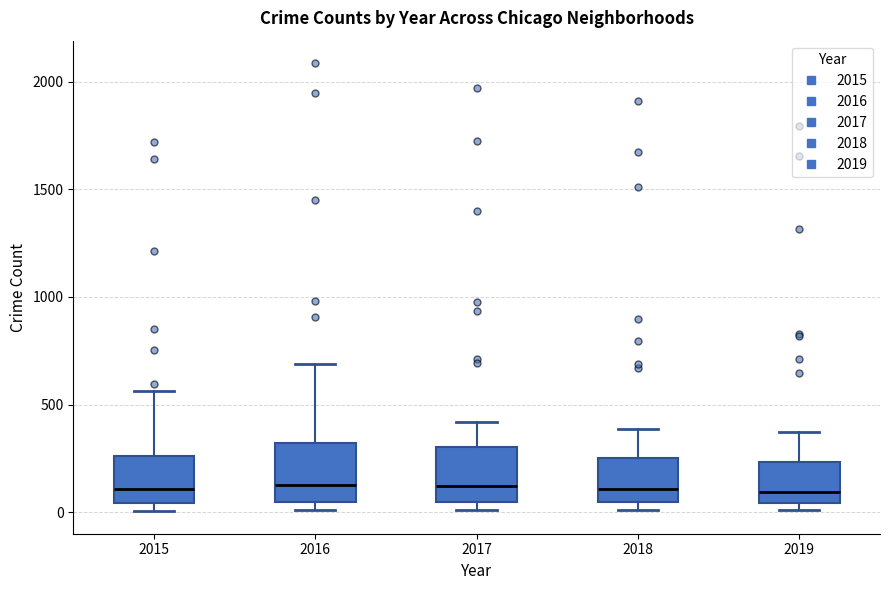

Reading left to right, read every box against the y-axis: the position of its median line, the range the box covers, and the ends of its whiskers. The values are not printed on the chart, so give them approximately, as read against the axis.

2015: median 100, box 50 to 250, whiskers 0 to 550
2016: median 150, box 50 to 300, whiskers 0 to 700
2017: median 100, box 50 to 300, whiskers 0 to 400
2018: median 100, box 50 to 250, whiskers 0 to 400
2019: median 100, box 50 to 250, whiskers 0 to 400